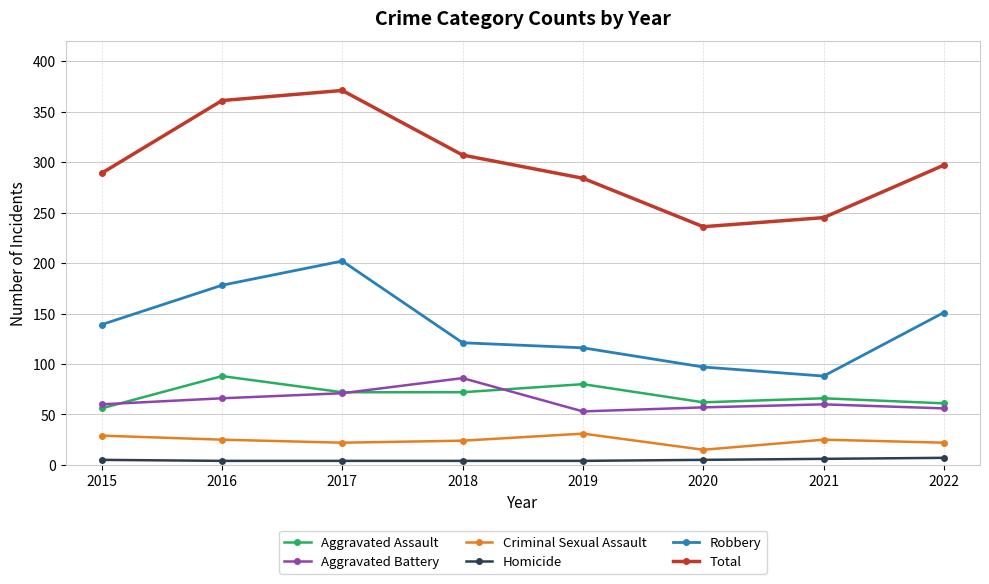

What is the value of the Robbery point at the 5th from the left?

116